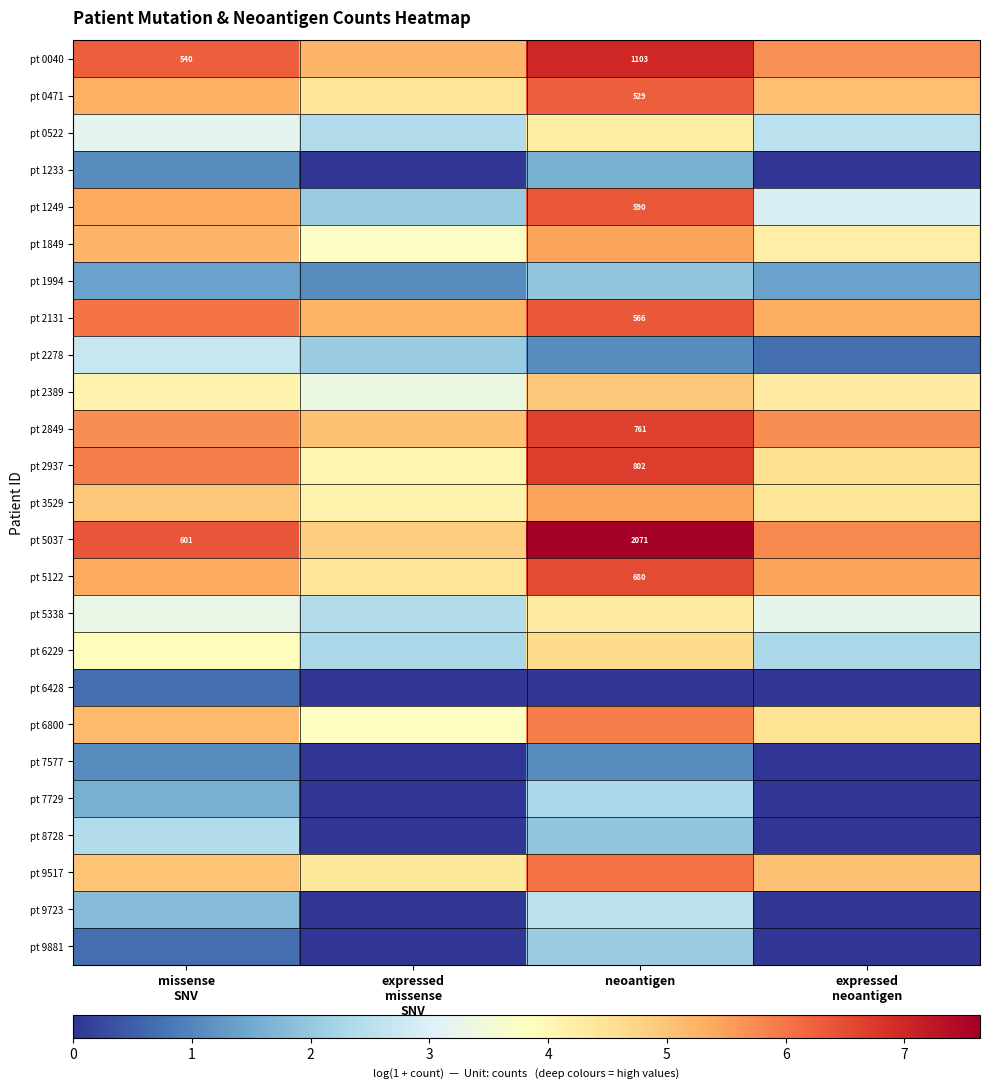

What is the total value across all series at neoantigen?

109.2